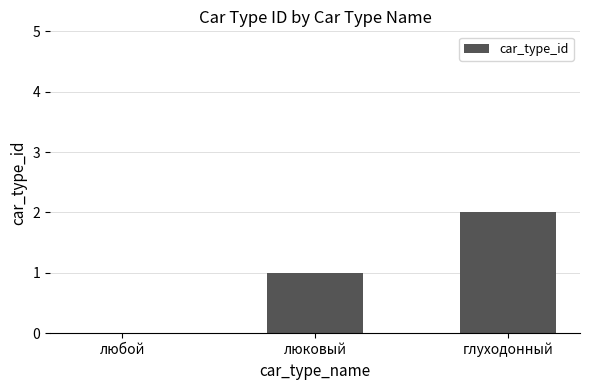

The value at люковый is 0. True or false?

False